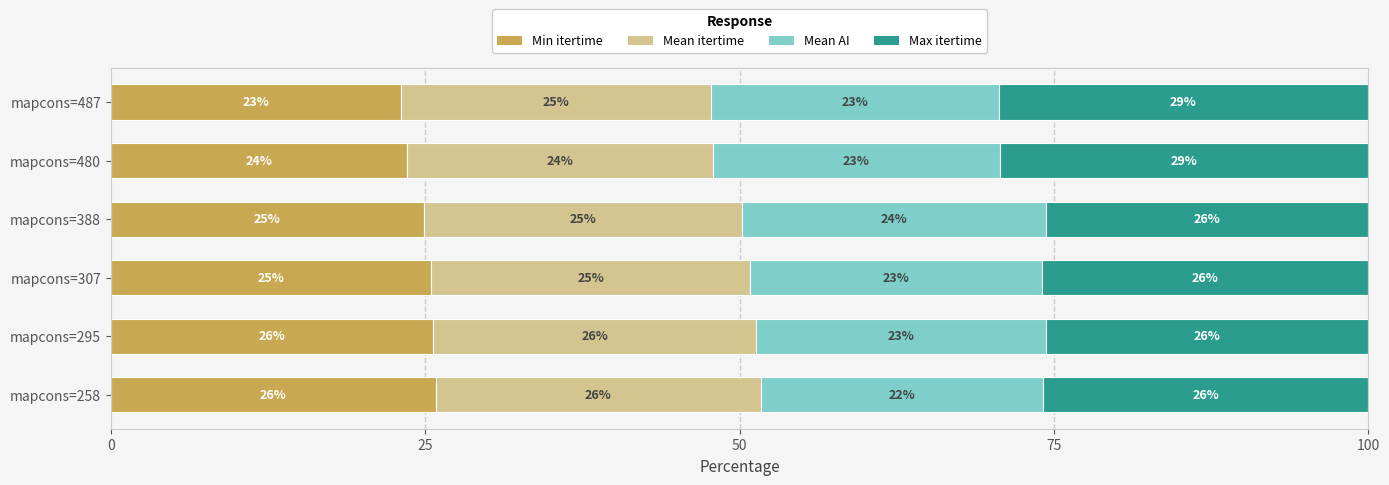

The value of Min itertime at mapcons=307 is 17.8. True or false?

False